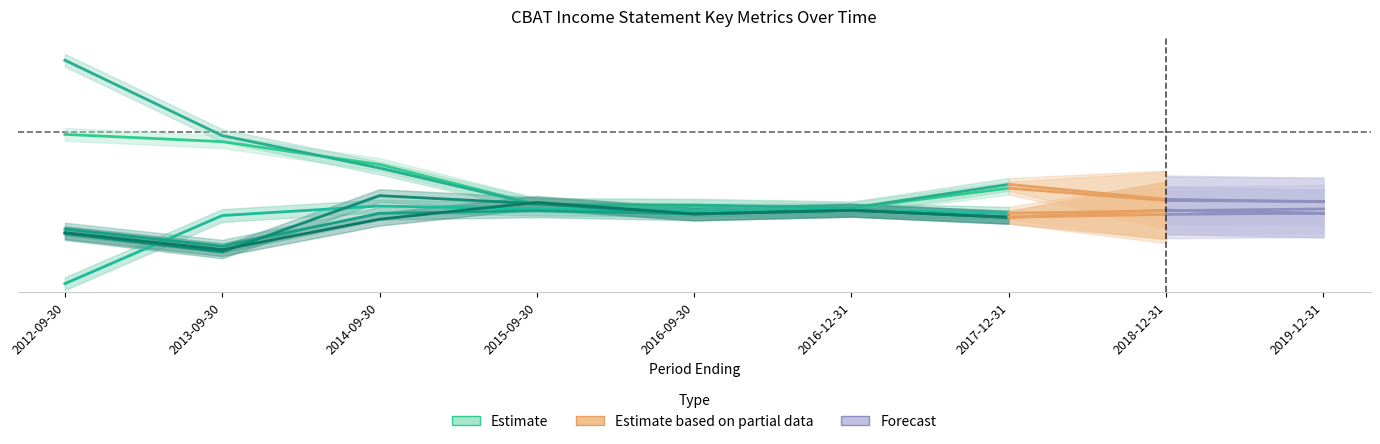

Is it true that Net Income equals 0.5 at 2012-09-30?

False